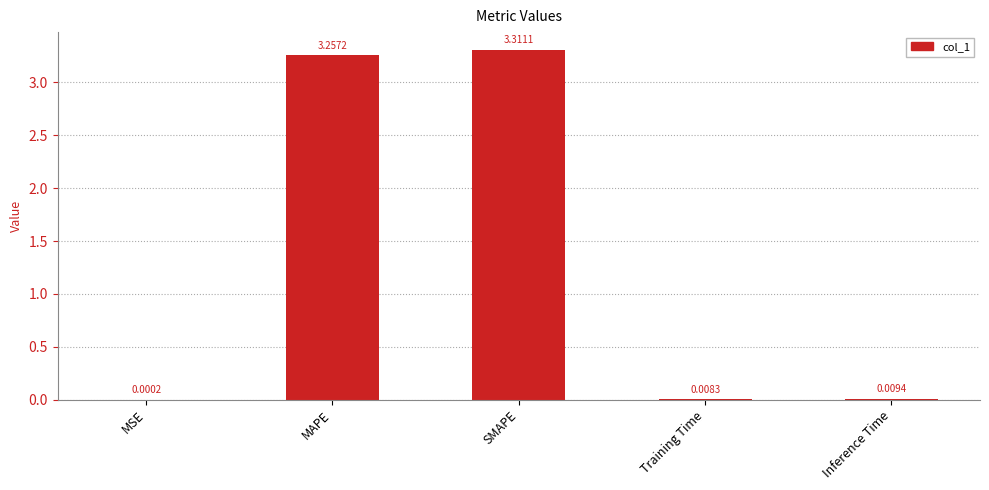

What is the change in value from MAPE to SMAPE?

+0.1